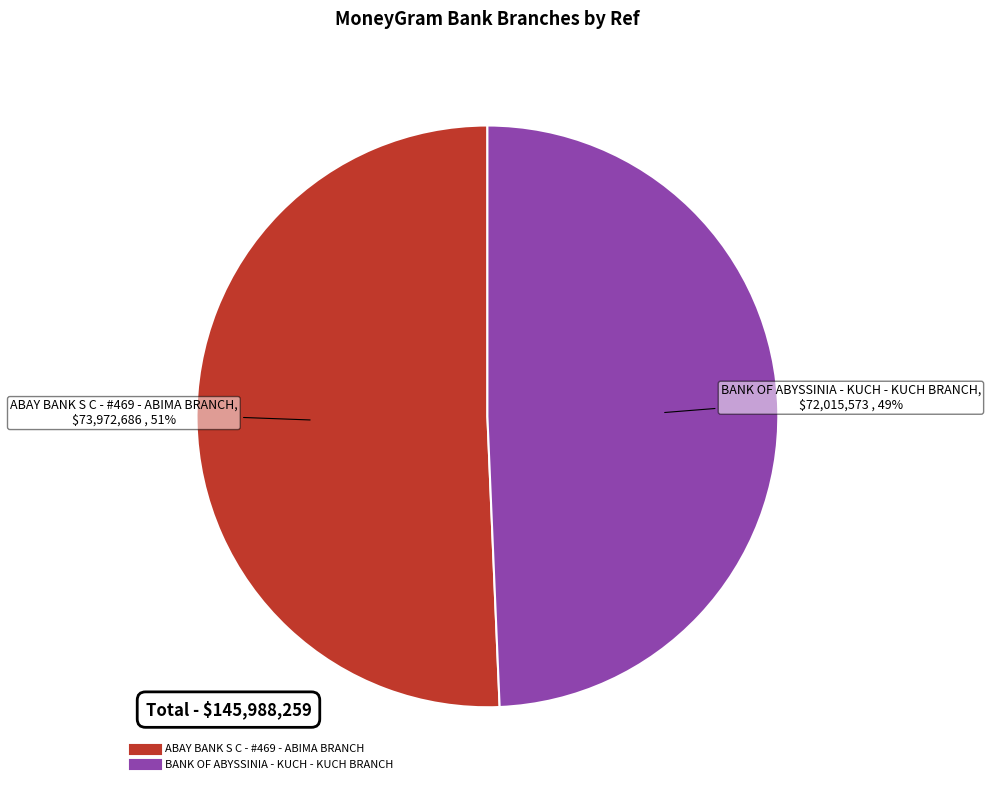

To the nearest percent, what is the combined percentage of ABAY BANK S C - #469 - ABIMA BRANCH and BANK OF ABYSSINIA - KUCH - KUCH BRANCH?

100%